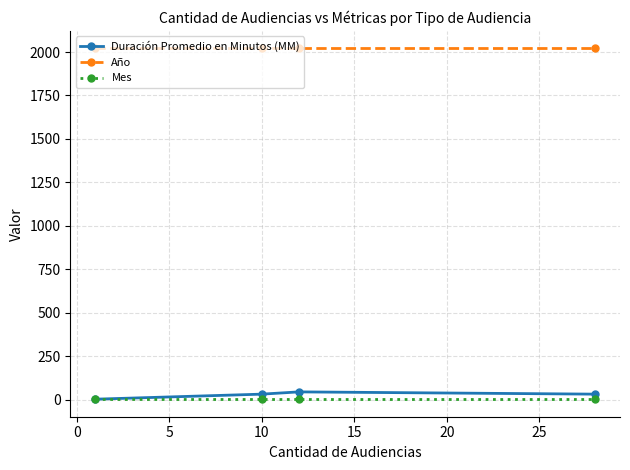

Rank the series by their maximum value, from lowest to highest.

Mes, Duración Promedio en Minutos (MM), Año